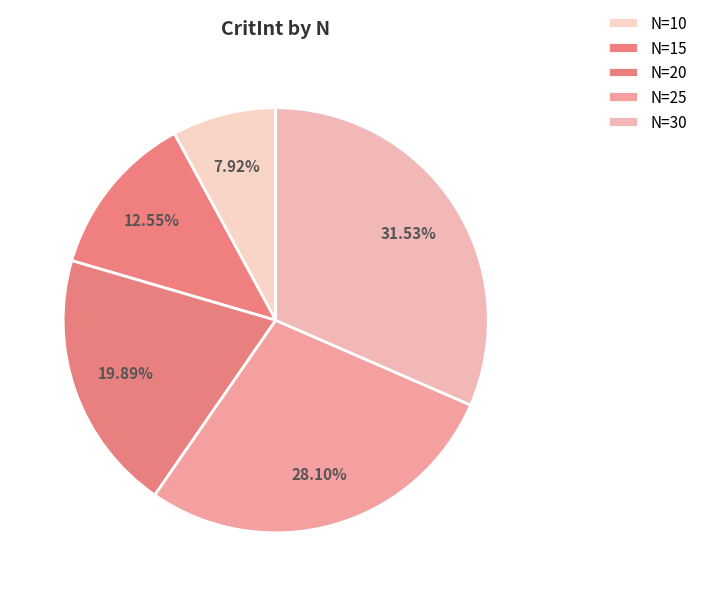

Which slice is the smallest?

10